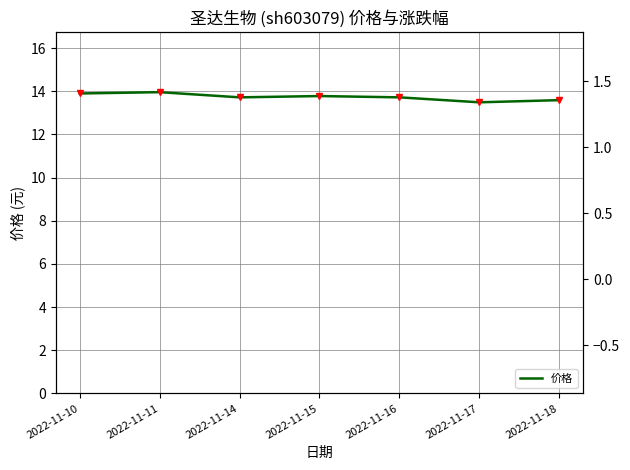

What is the average value of the 涨跌幅% series?

0.3